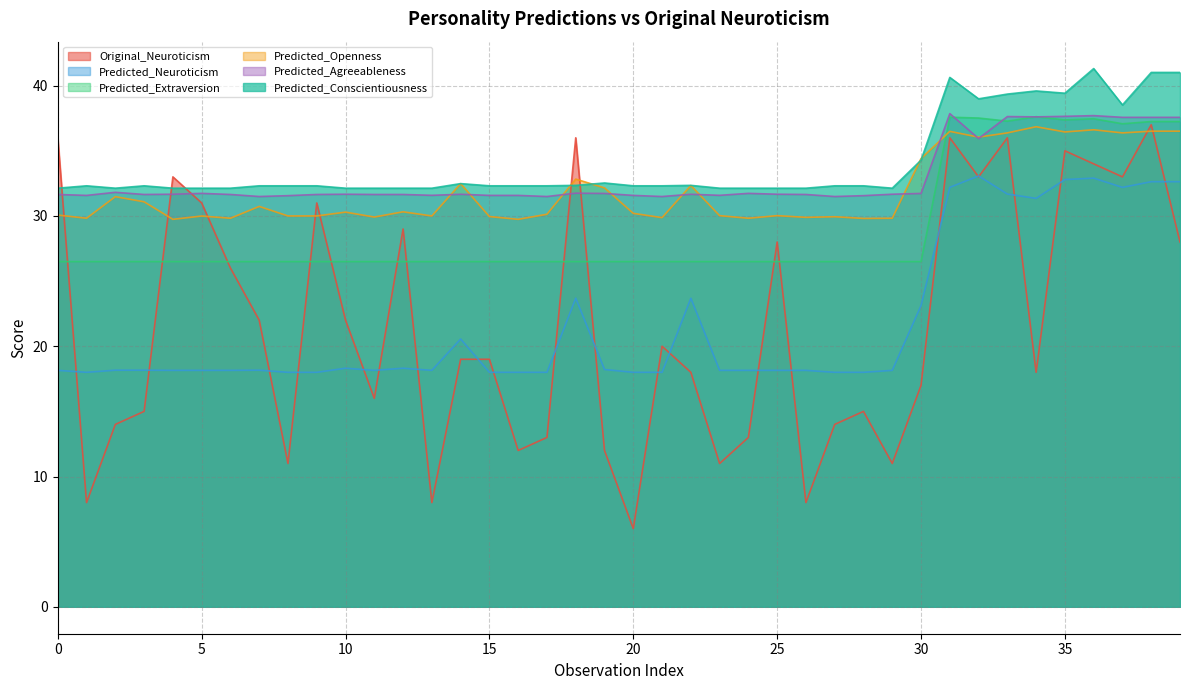

What is the sum of the Predicted_Openness values at 27 and 32?

66.0